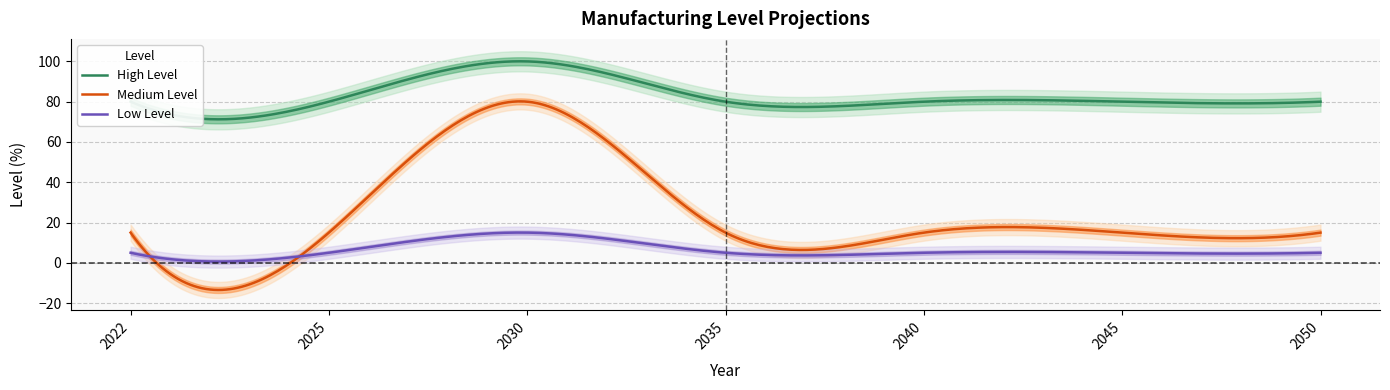

Is it true that Medium Level equals 15 at 2040?

True